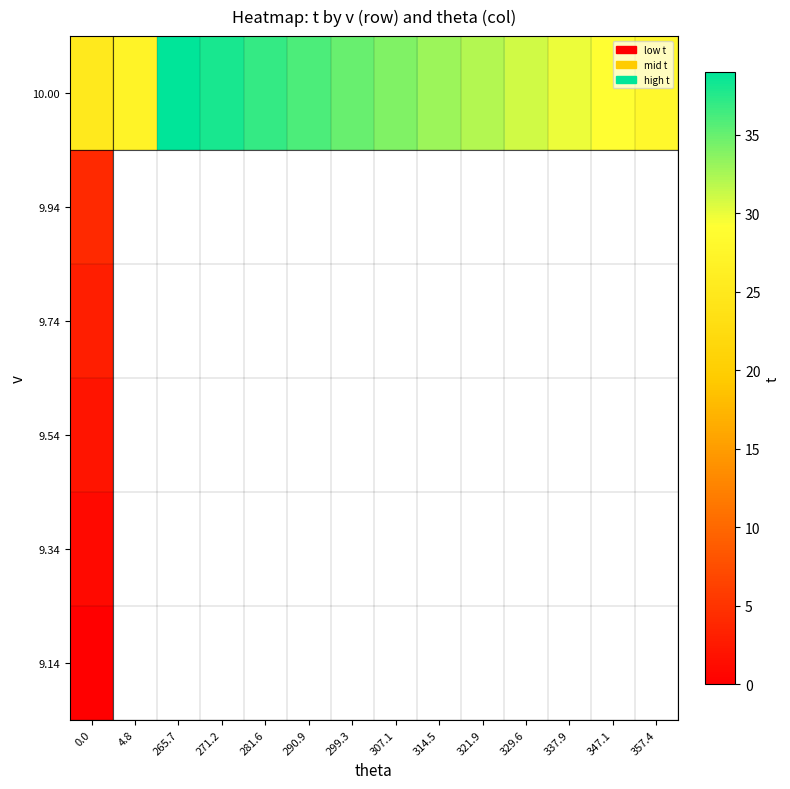

At which label does row_5 first exceed 33?

265.7